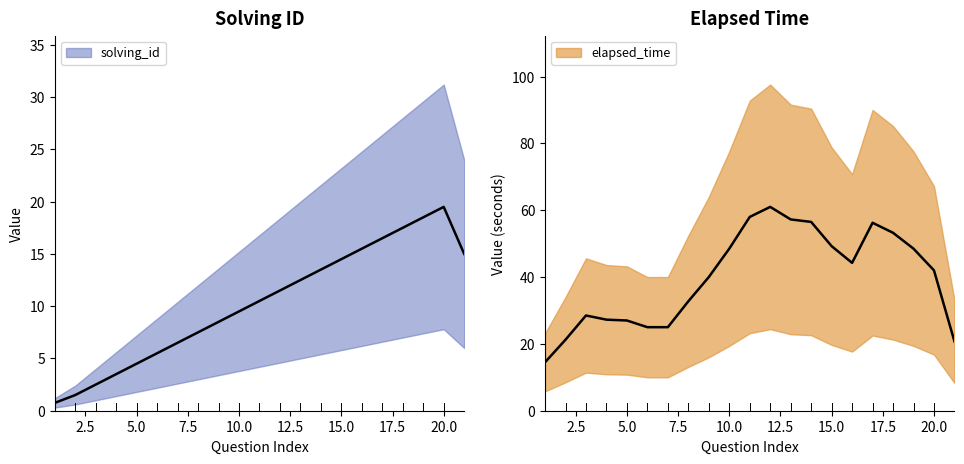

Which label corresponds to the largest value in the chart?

20